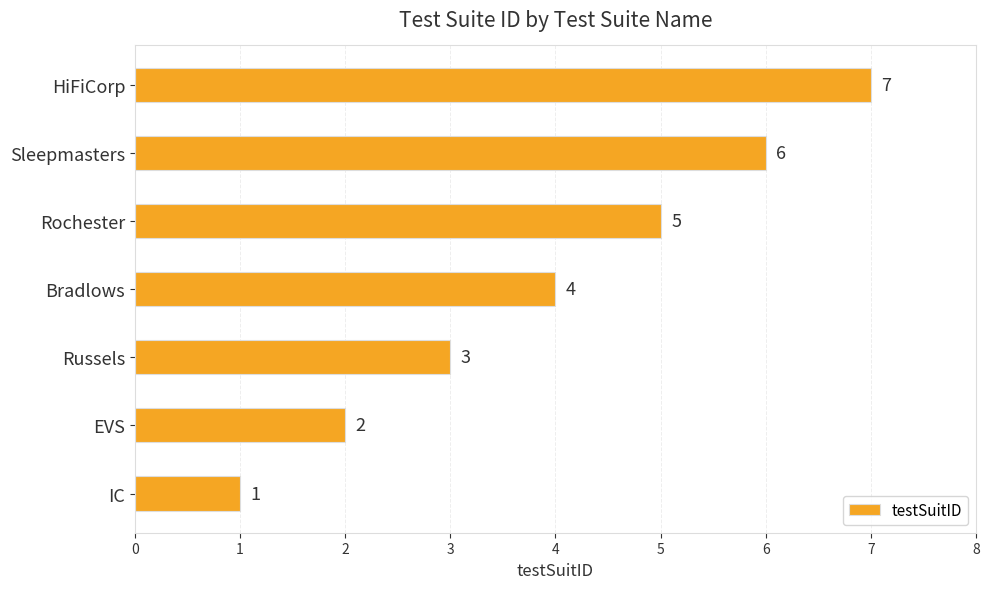

How many values are between 2 and 6?

5